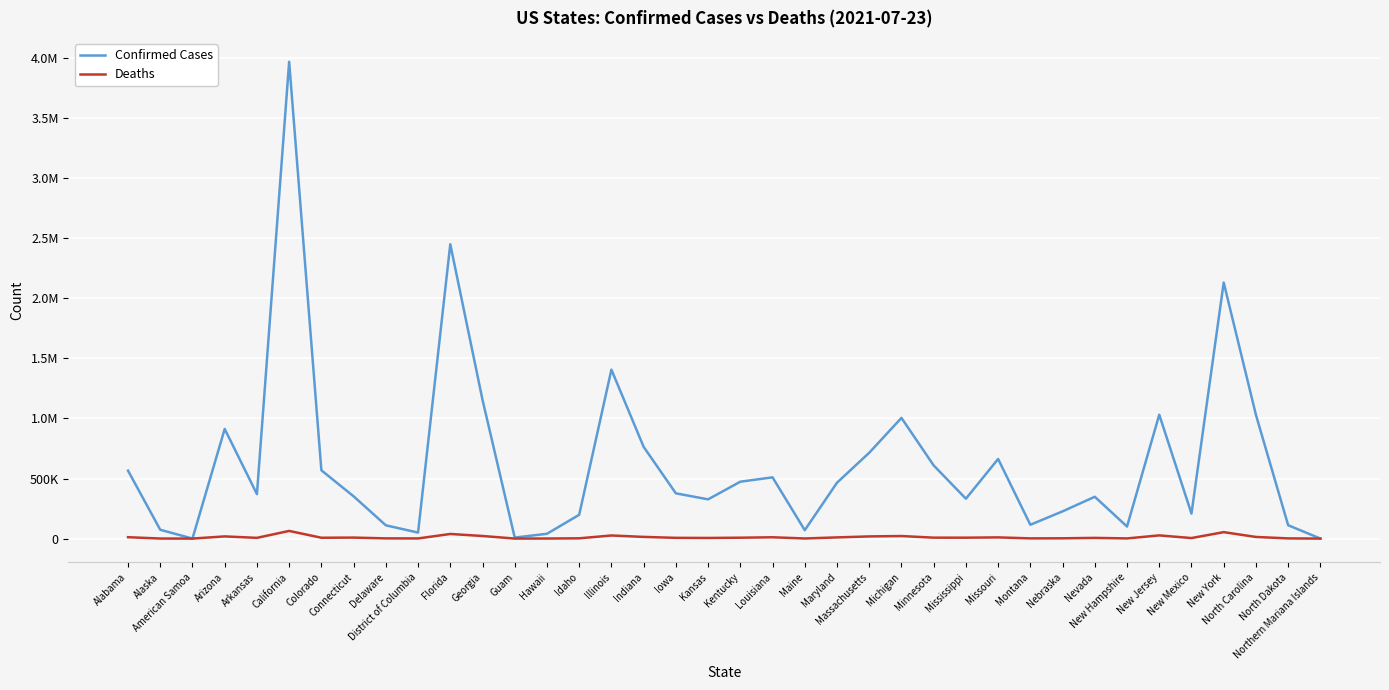

True or false: Deaths and Confirmed Cases cross at least once.

False